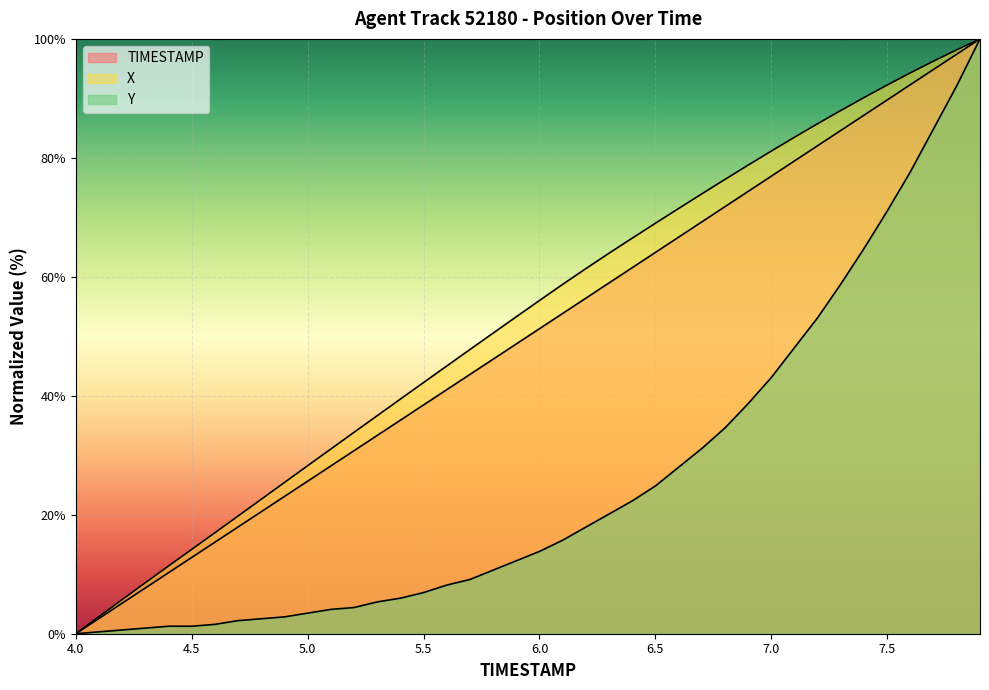

Is it true that Y equals 23.5 at 6.0?

False